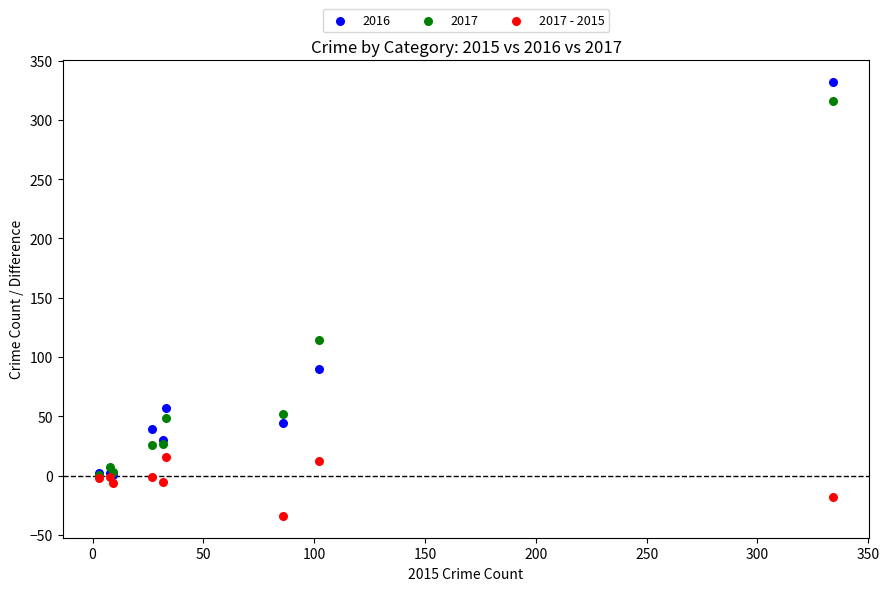

Across all series, what Y value is closest to 149?

114